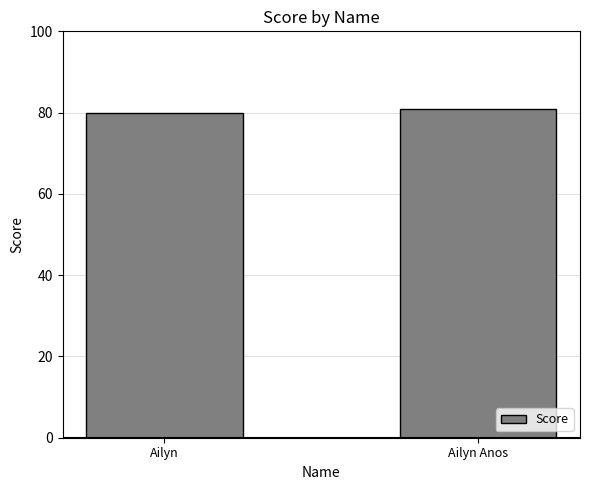

List the labels in order of value, largest first.

Ailyn Anos, Ailyn